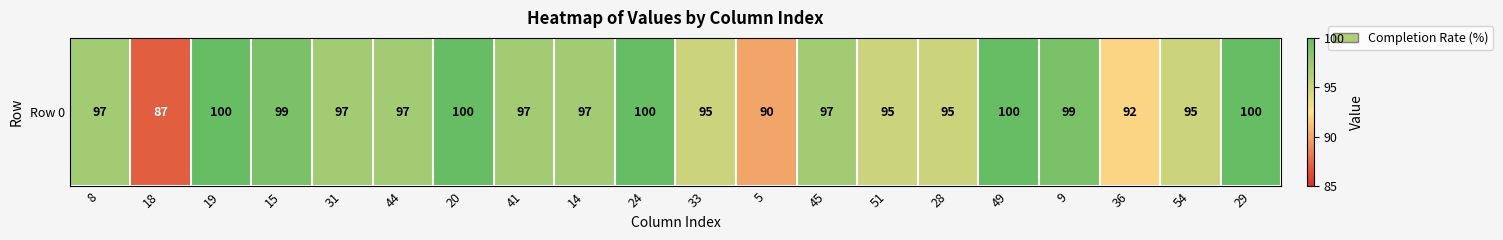

List the labels in order of value, smallest first.

18, 5, 36, 33, 51, 28, 54, 8, 31, 44, 41, 14, 45, 15, 9, 19, 20, 24, 49, 29